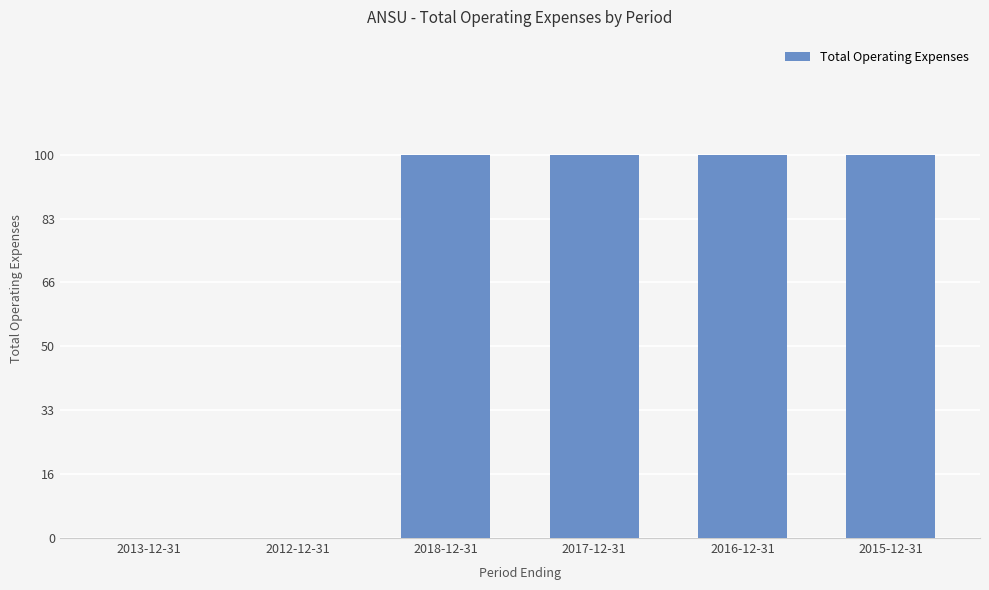

What is the average value?

67